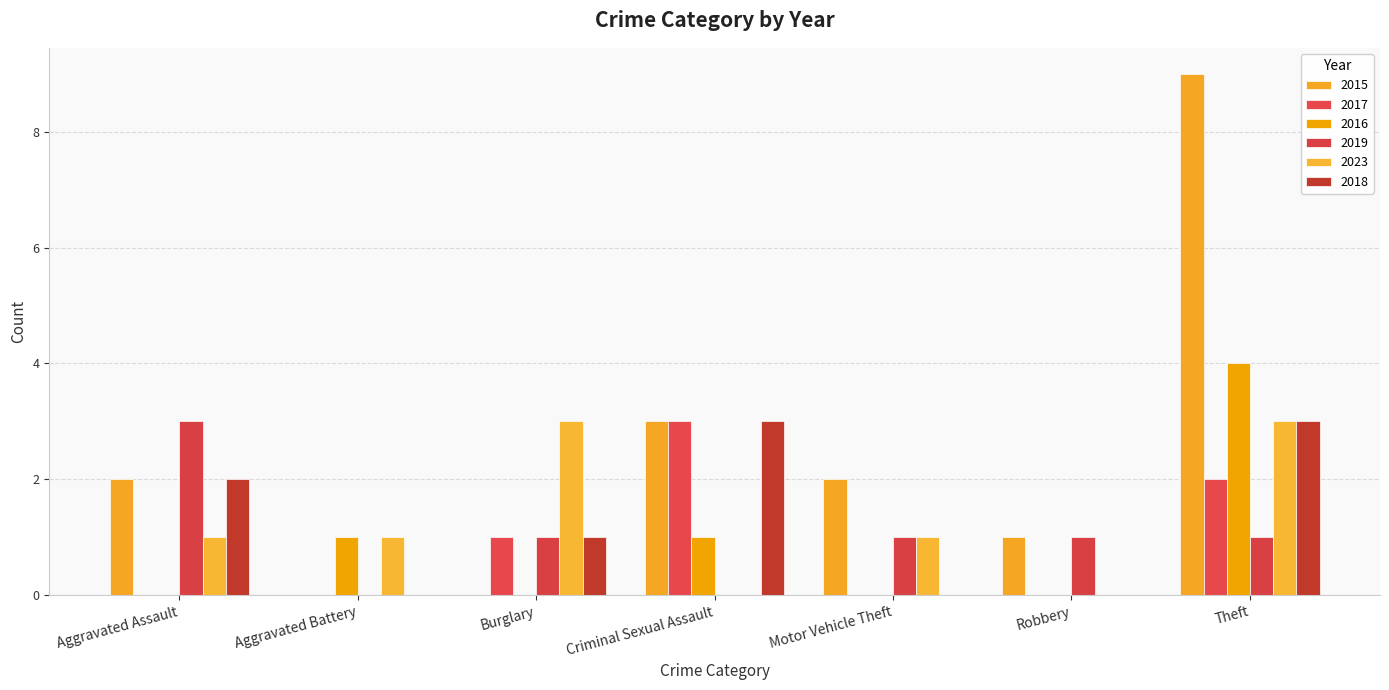

What is the difference between the maximum and minimum values in the 2023 series?

3